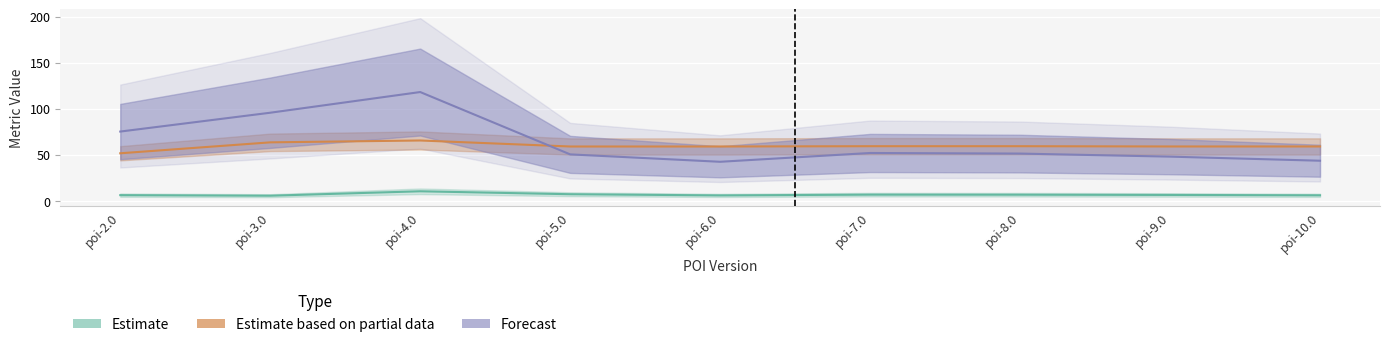

In MSE, how many points are lower than both neighbors (excluding endpoints)?

1